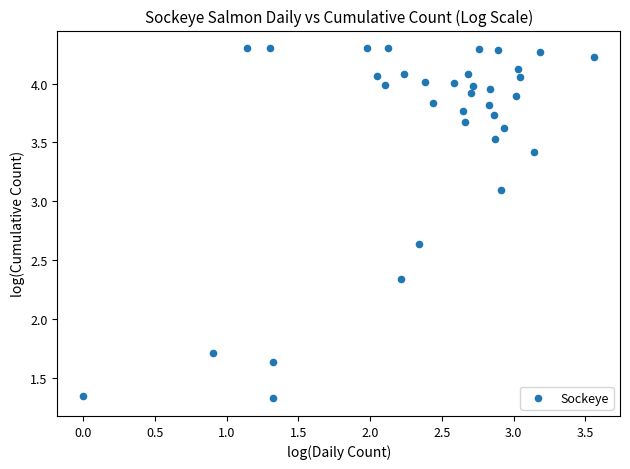

What is the range of Y values (max minus min)?

3.0